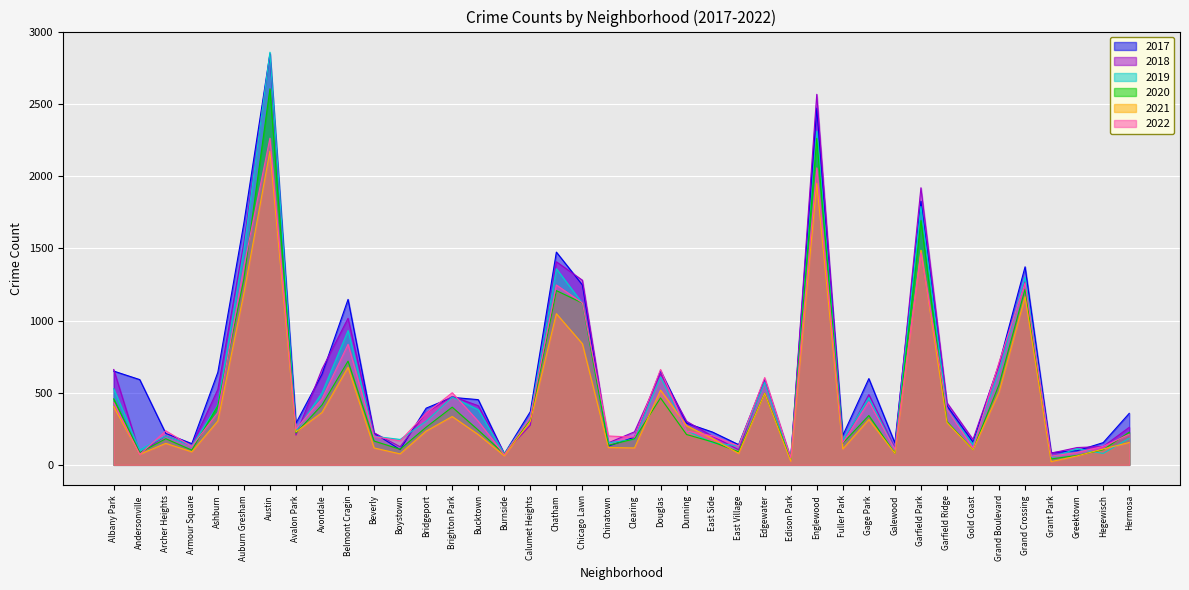

What is the spread (max minus min) of values at Ashburn?

338